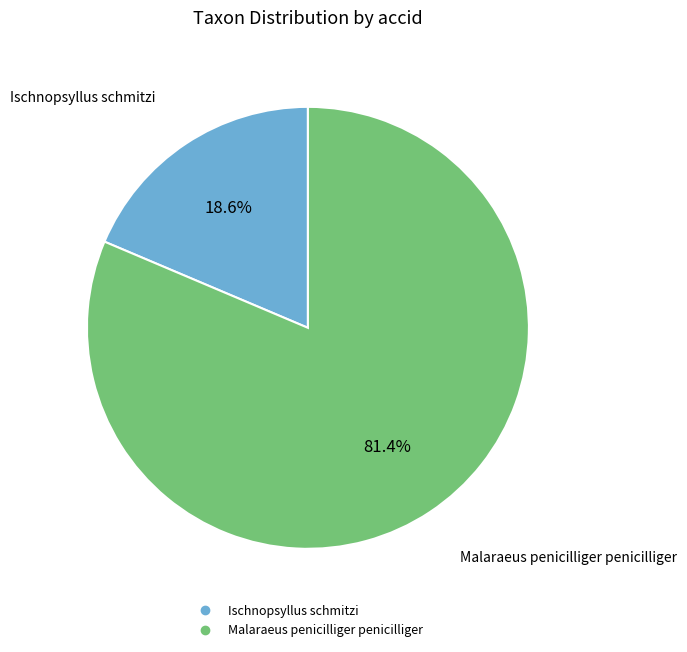

Is it true that Ischnopsyllus schmitzi is 30% of the pie?

False